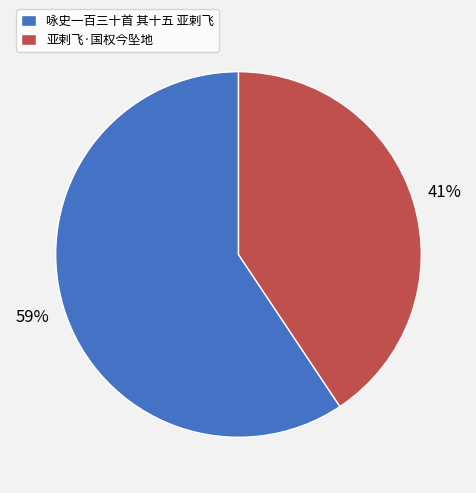

Which slice is the largest?

咏史一百三十首 其十五 亚剌飞